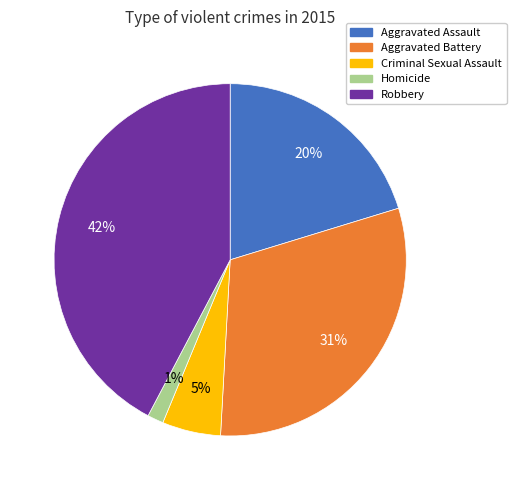

Is it true that Aggravated Battery is 20% of the pie?

False